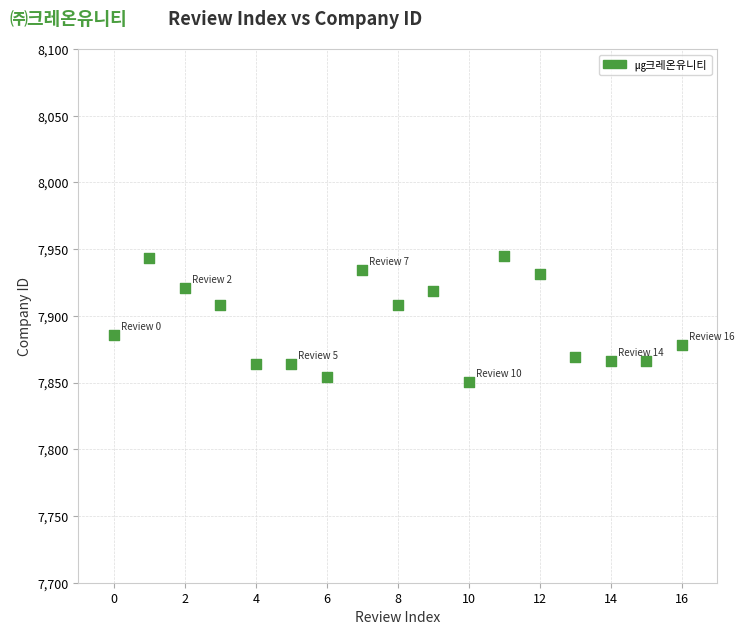

What is the range of Y values (max minus min)?

94.9